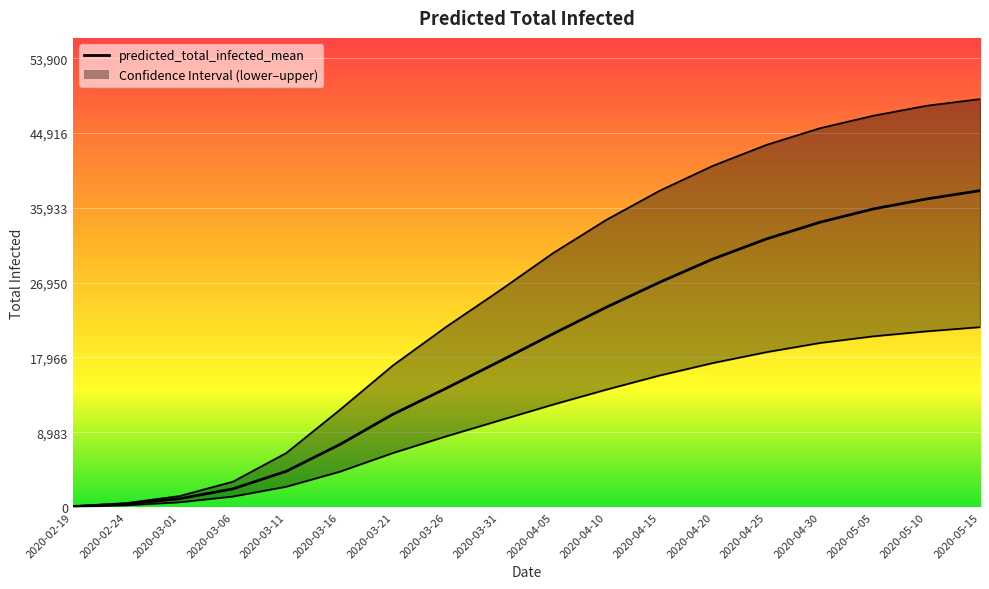

List the series in order of their overall mean, lowest first.

predicted_total_infected_lower, predicted_total_infected_mean, predicted_total_infected_upper